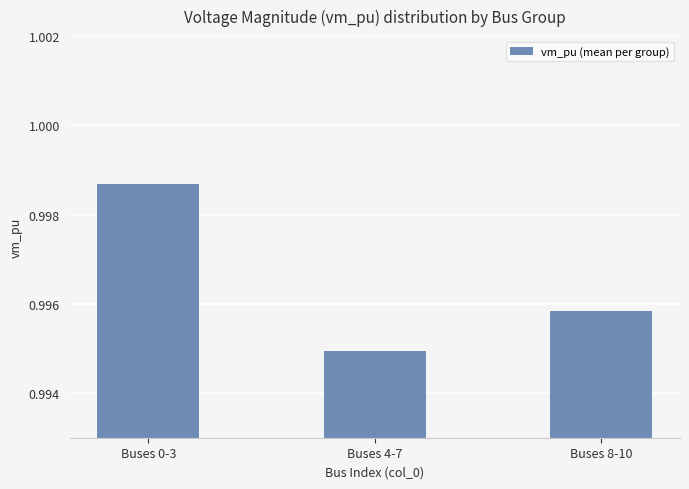

True or false: the data shows 0.4 at Buses 0-3.

False